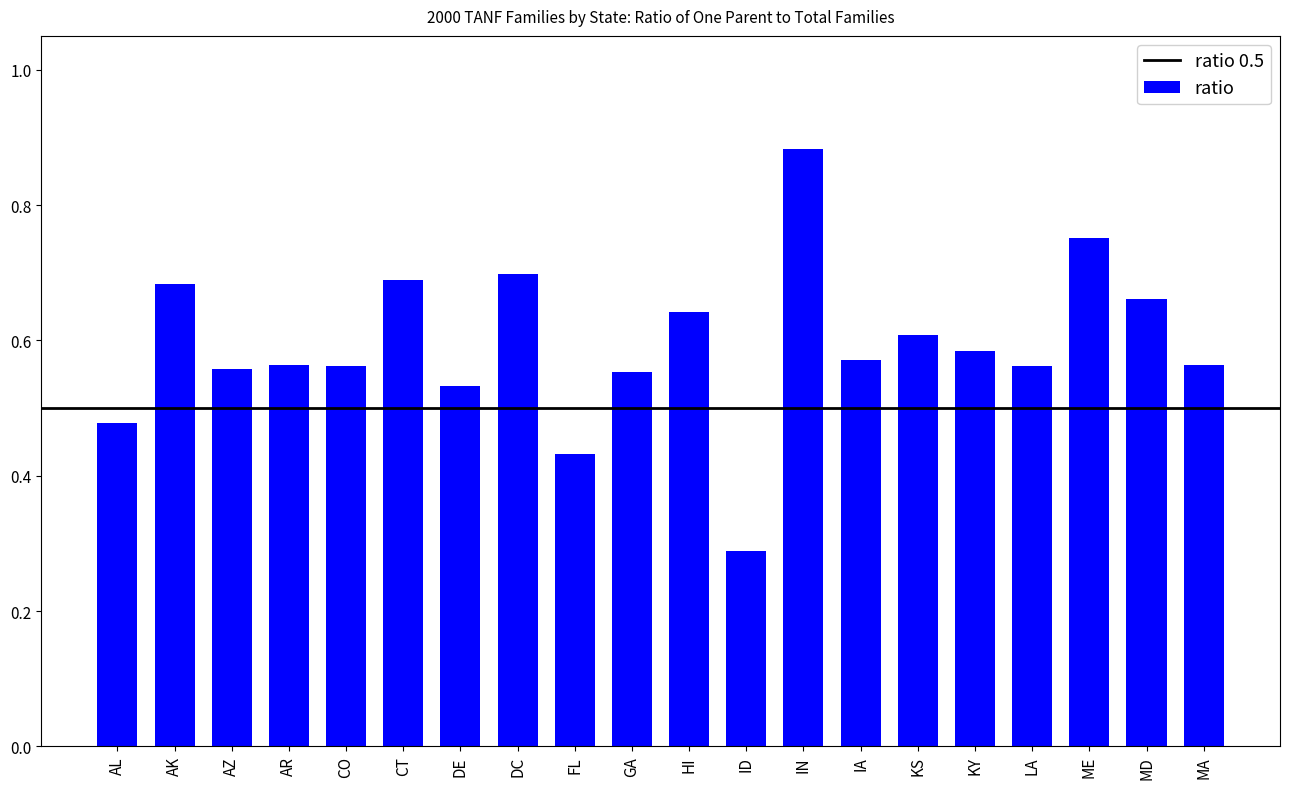

What is the sum of all values?

11.9